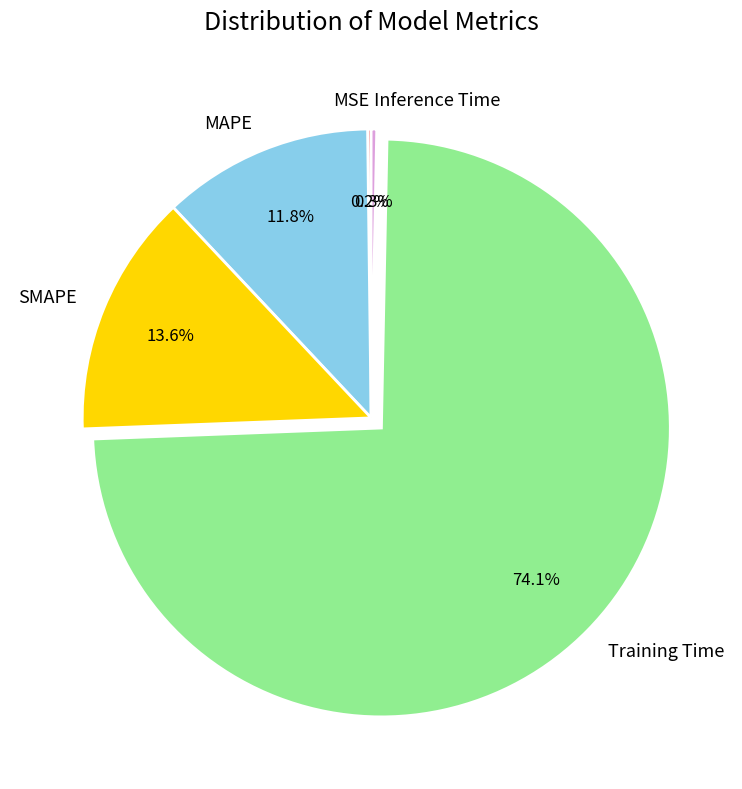

Do MAPE and SMAPE together represent more than half of the pie?

No